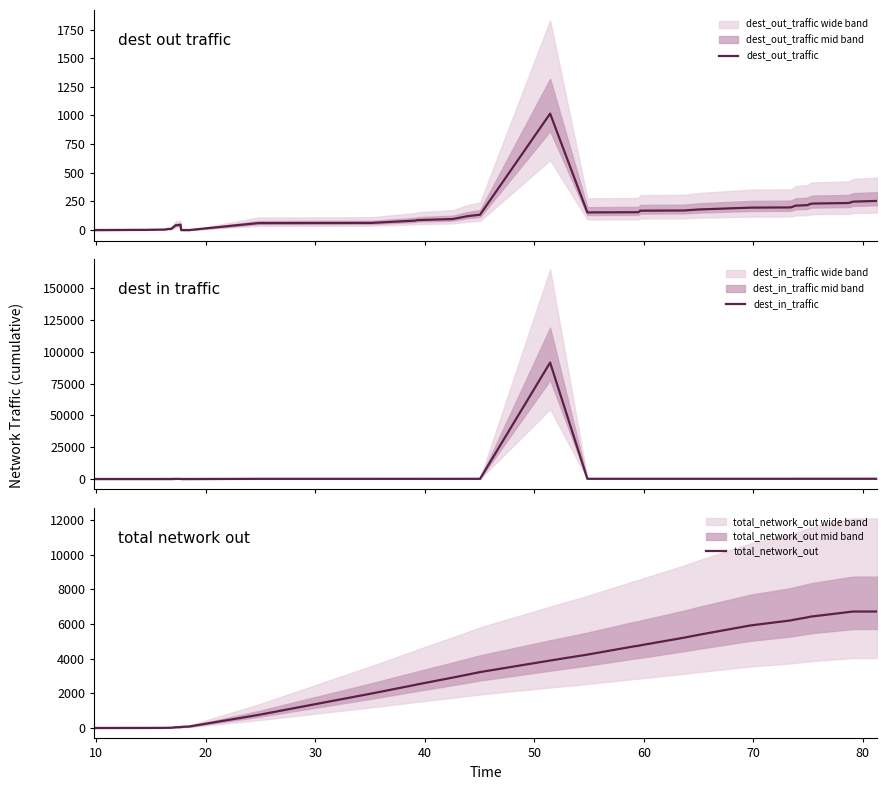

How many values in dest_out_traffic are above zero?

37